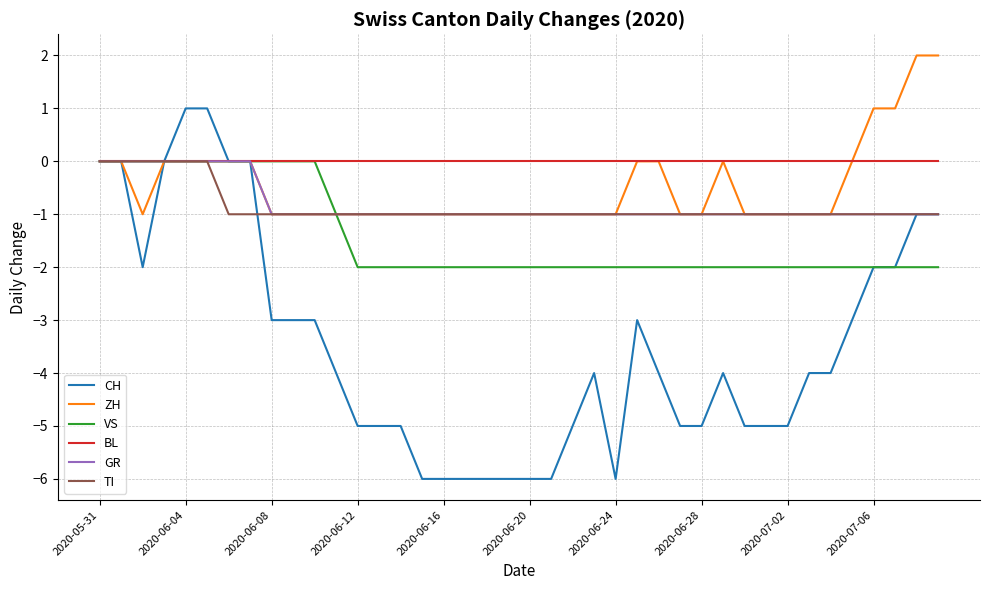

Which series has the largest total across all categories?

BL